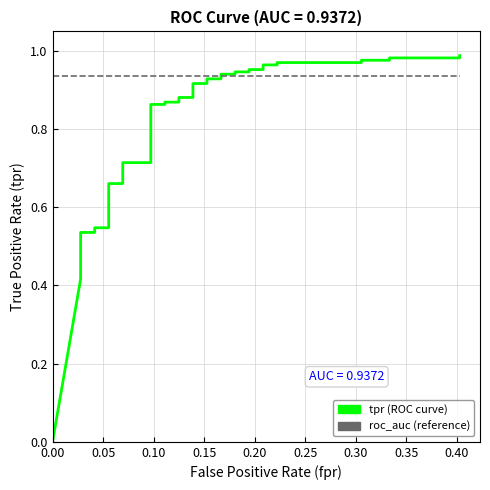

Rank the series by their maximum value, from highest to lowest.

tpr, roc_auc